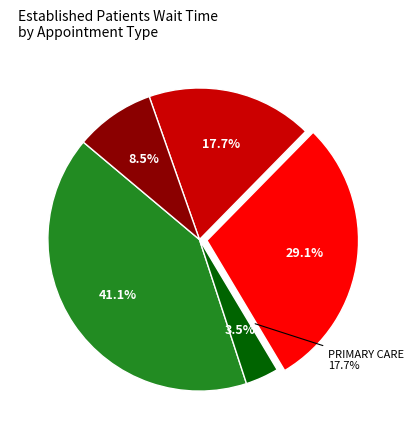

To the nearest percent, what is the difference between the largest and smallest slice percentages?

38%